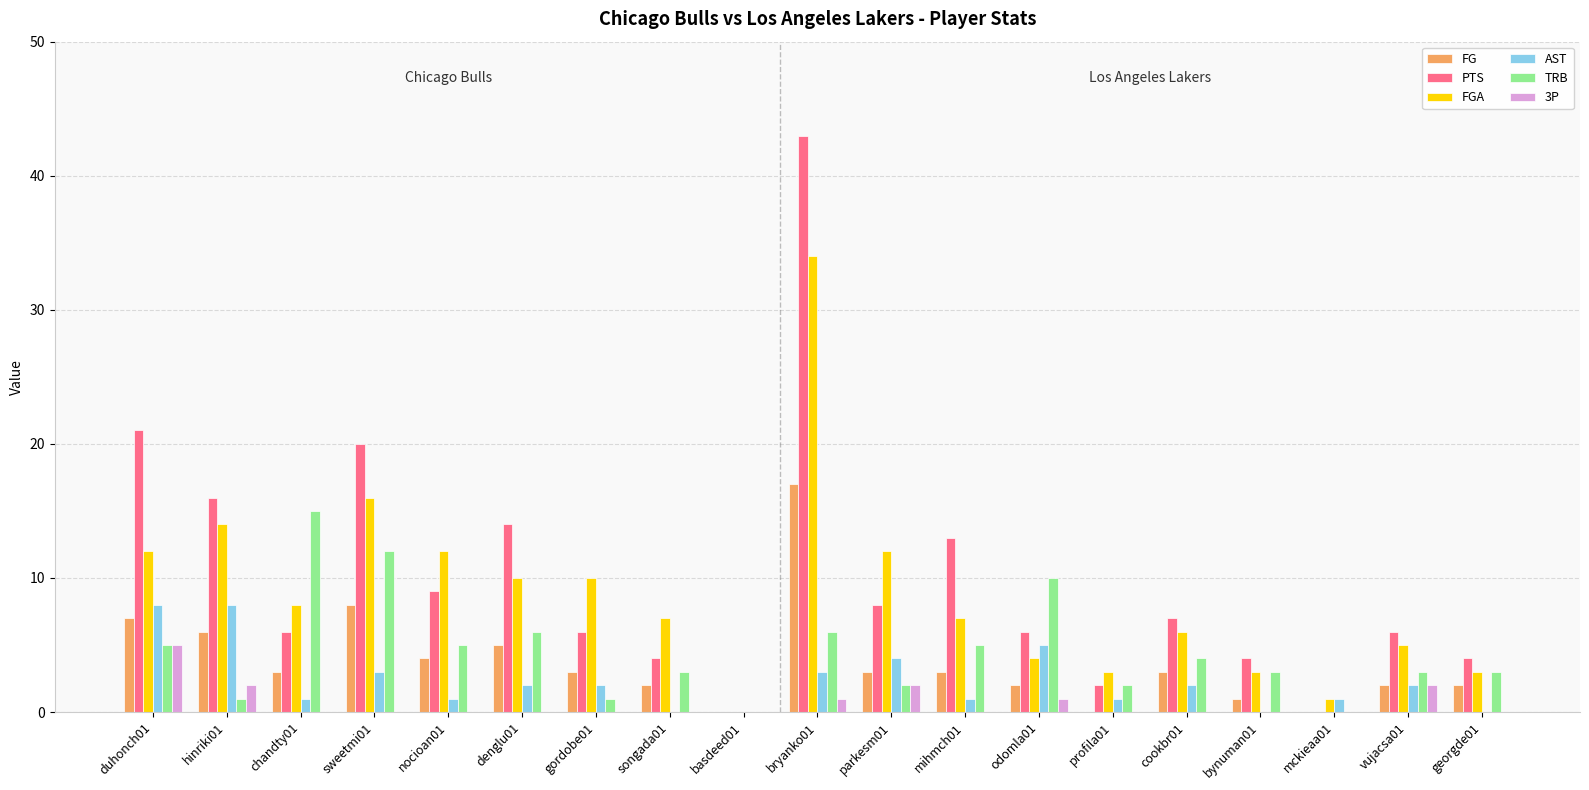

At which category is the sum across all series the highest?

bryanko01